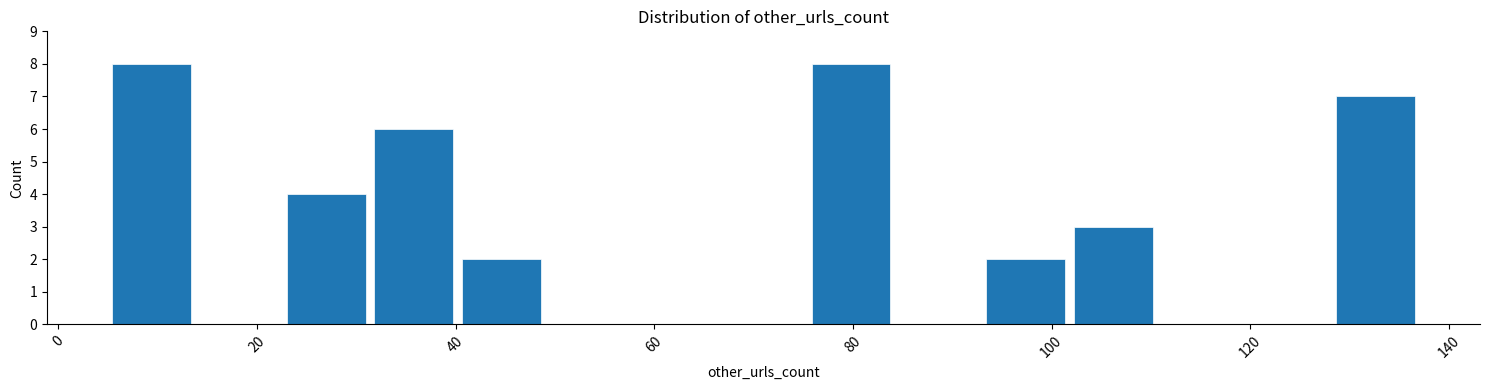

Reading left to right, transcribe this chart: for each bar, give the range it covers on the x-axis and its height. Neither the bar edges nor the heights are printed on the chart, so give them approximately, as read against the axes.

5.0 to 13.8: 8
13.8 to 22.6: 0
22.6 to 31.4: 4
31.4 to 40.2: 6
40.2 to 49.0: 2
49.0 to 57.8: 0
57.8 to 66.6: 0
66.6 to 75.4: 0
75.4 to 84.2: 8
84.2 to 93.0: 0
93.0 to 101.8: 2
101.8 to 110.6: 3
110.6 to 119.4: 0
119.4 to 128.2: 0
128.2 to 137.0: 7